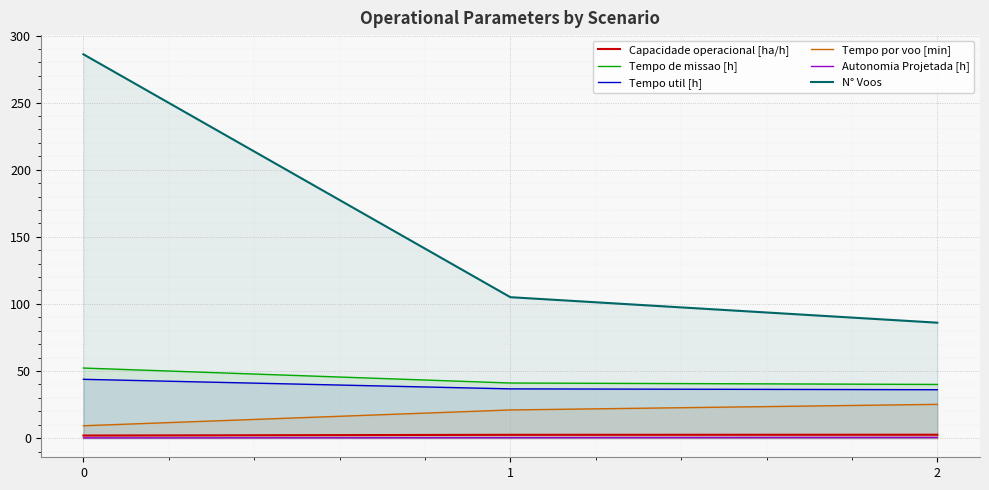

What is the minimum value for Capacidade operacional [ha/h]?

1.9